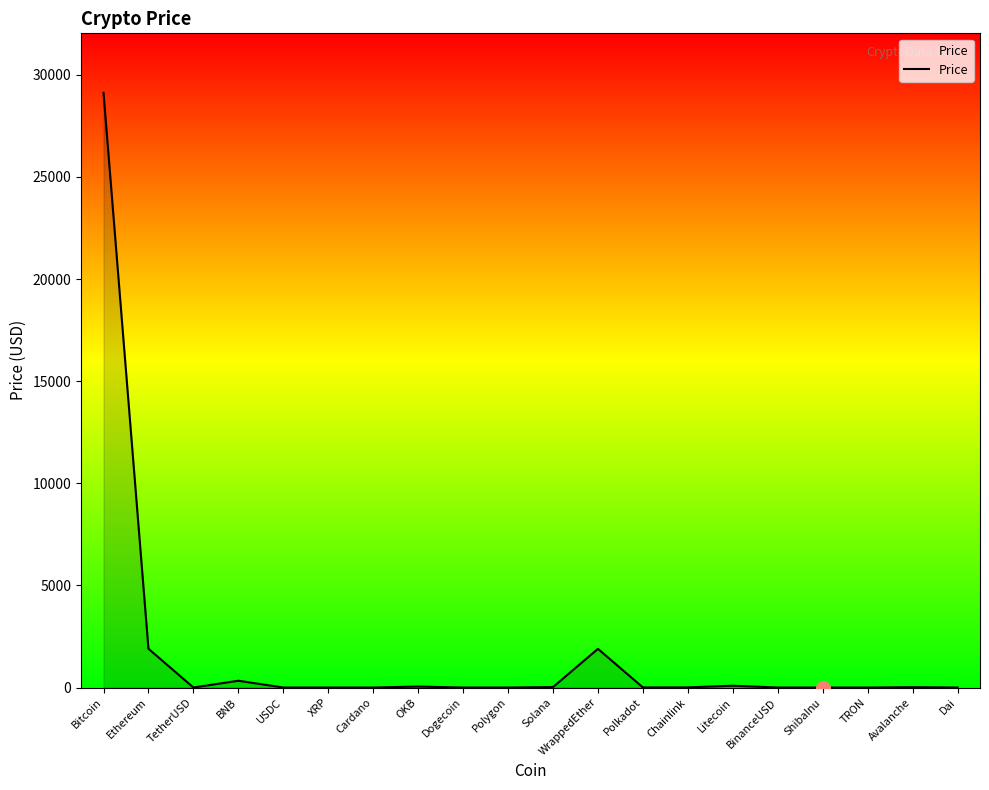

Which label corresponds to the largest value in the chart?

Bitcoin